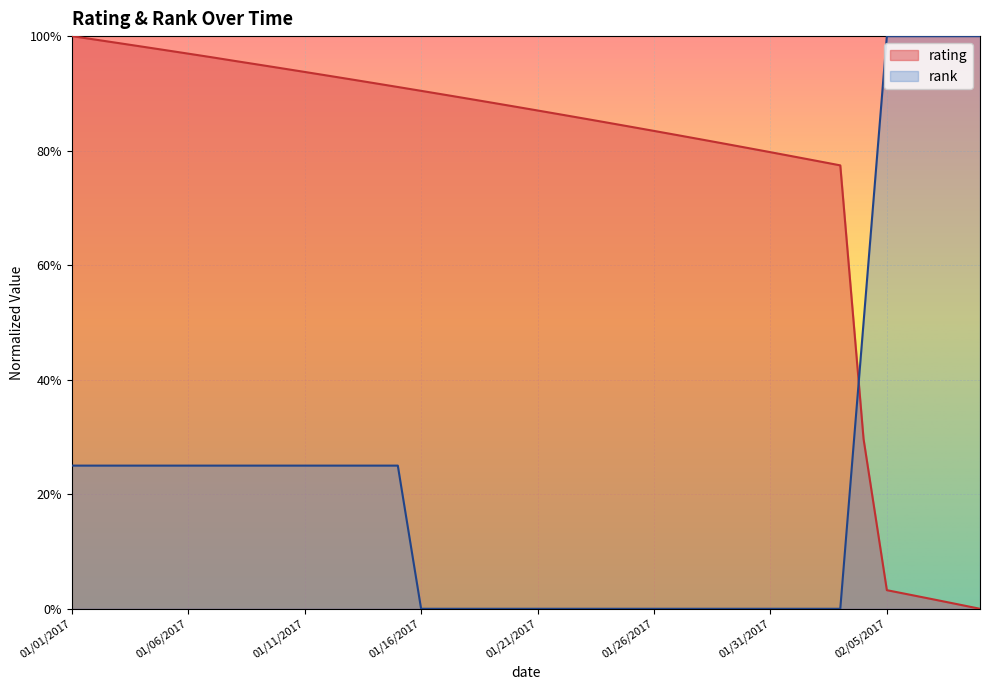

The value of rank at 01/03/2017 is 0.2. True or false?

True